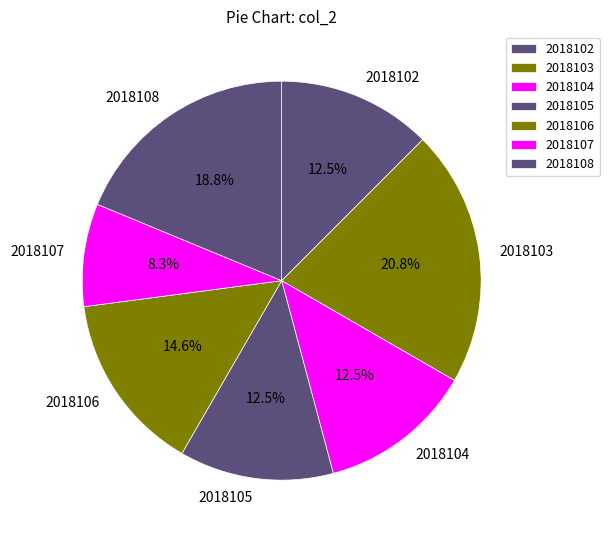

Which has a higher value, 2018107 or 2018108?

2018108